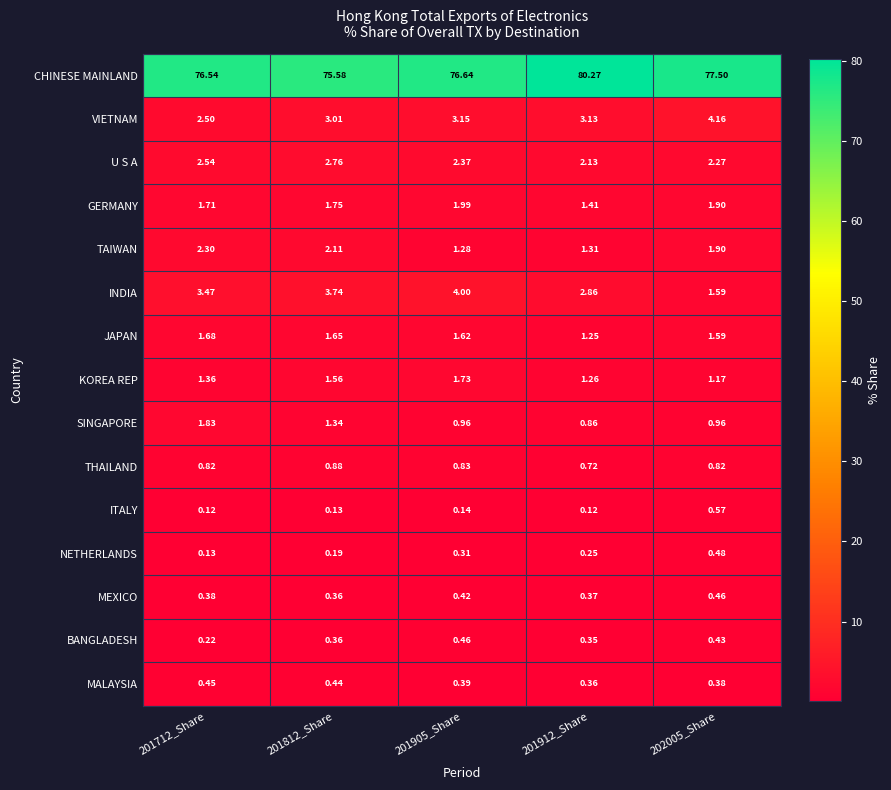

At 201712_Share, list the series in order from smallest to largest.

ITALY, NETHERLANDS, BANGLADESH, MEXICO, MALAYSIA, THAILAND, KOREA REP, JAPAN, GERMANY, SINGAPORE, TAIWAN, VIETNAM, U S A, INDIA, CHINESE MAINLAND